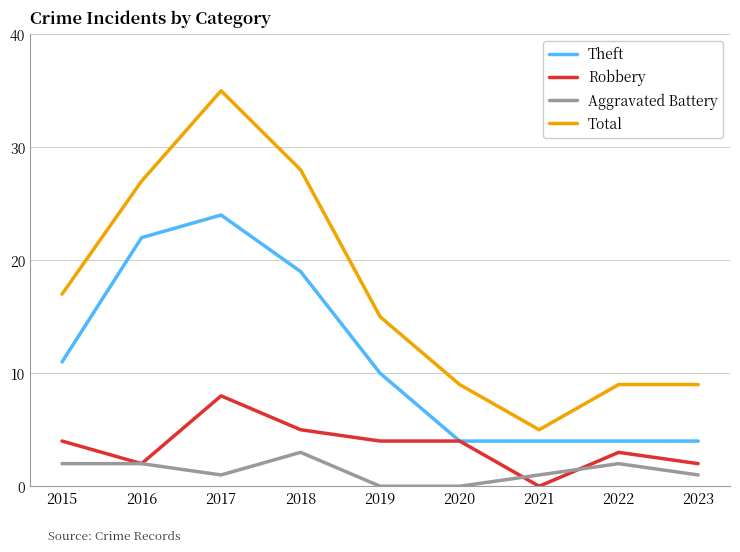

How many series are shown in this chart?

4